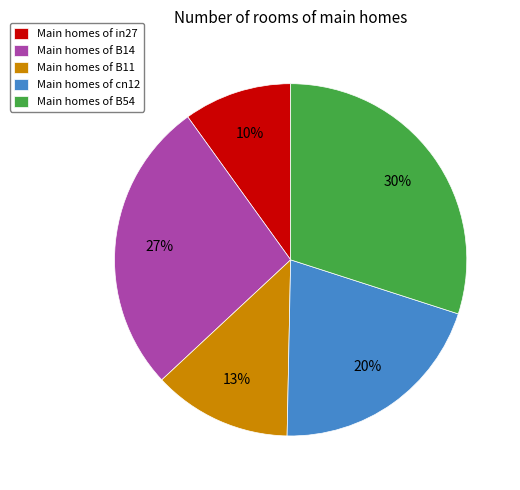

Do Main homes of B54 and Main homes of B14 together represent more than half of the pie?

Yes